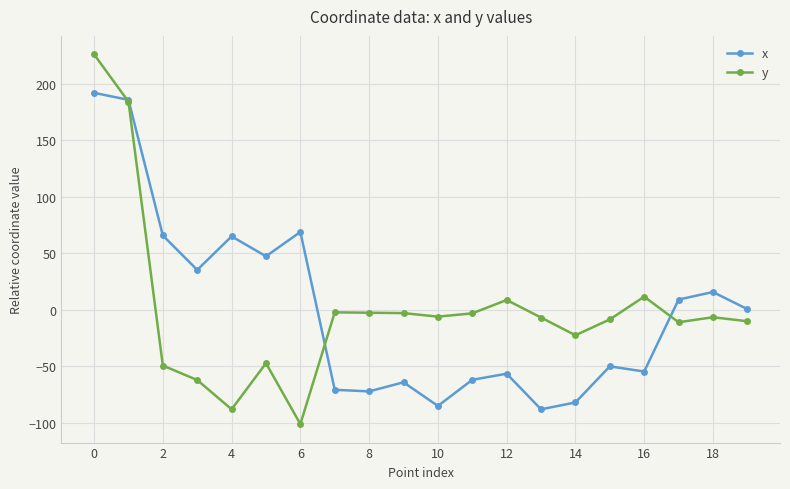

How many intersections are there between y and x?

3